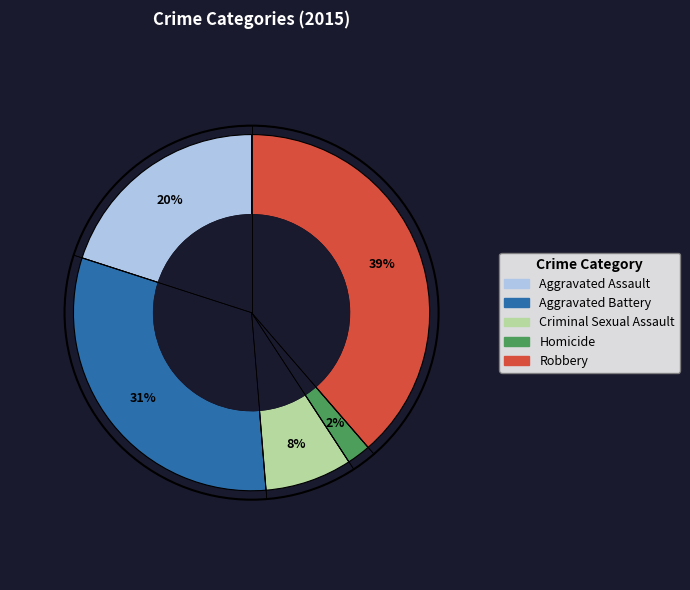

The Aggravated Battery slice represents 31% of the pie. True or false?

True